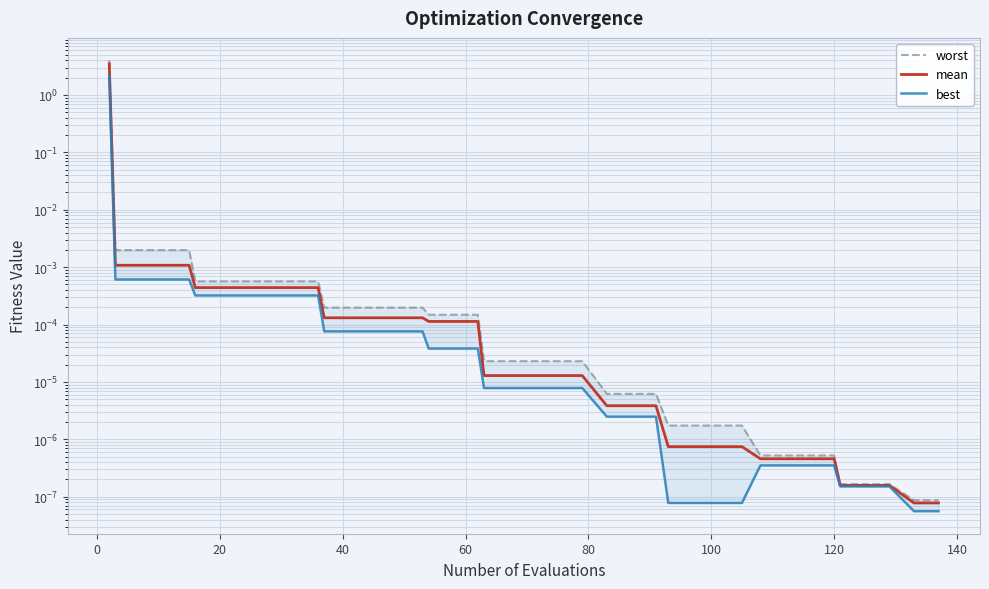

True or false: best and worst intersect in this chart.

False